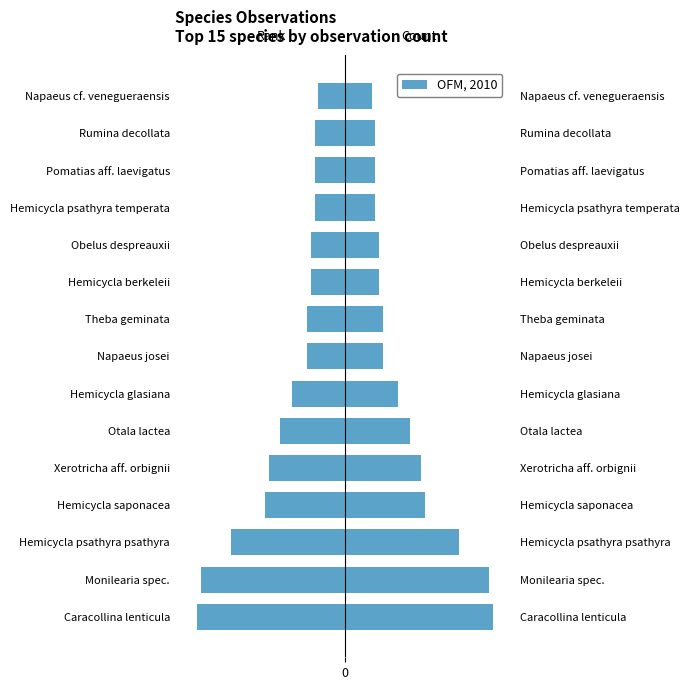

What is the minimum value shown in the chart?

-39